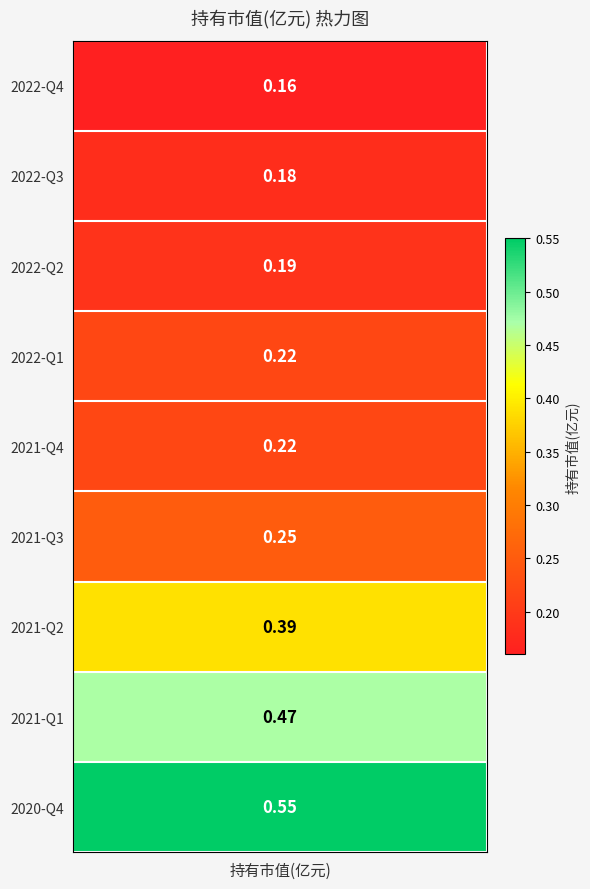

What value does the data have at 2021-Q4?

0.2